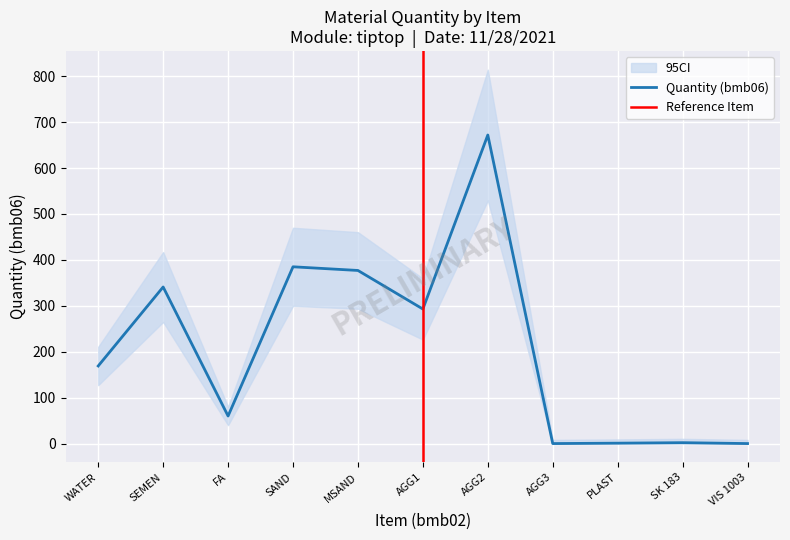

Which category has the lowest value across all series?

AGG3